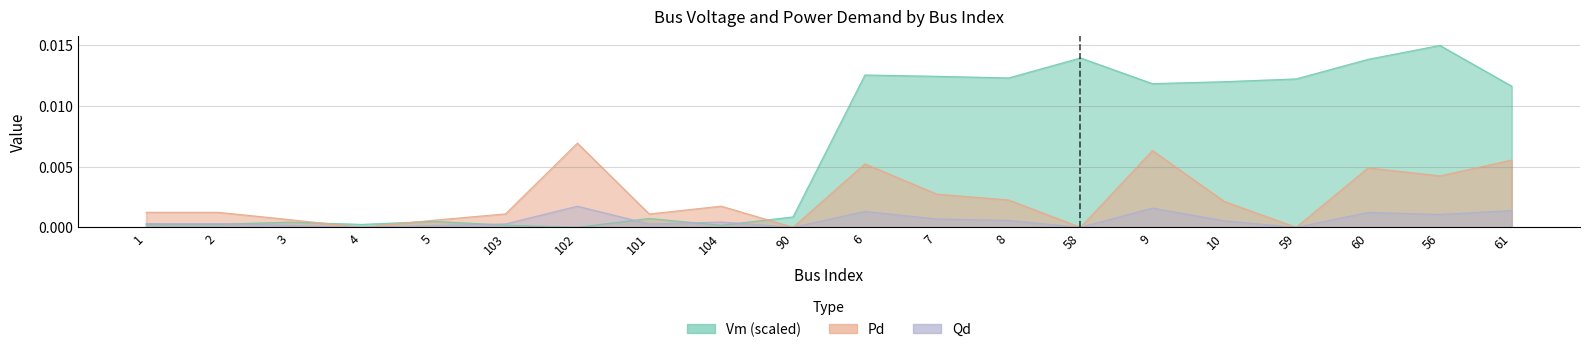

Count the number of categories in the chart.

20